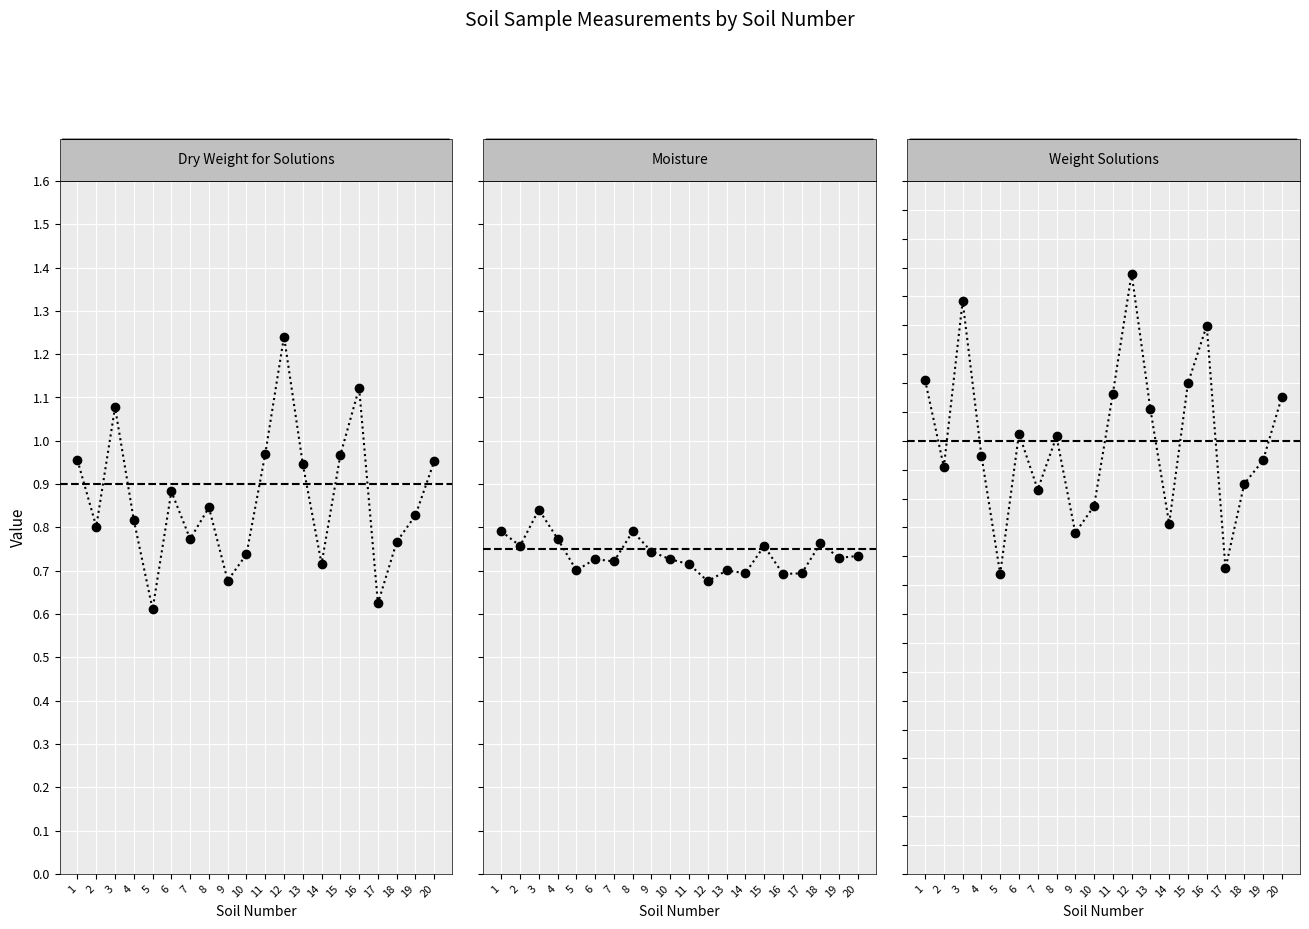

Rank the series at 12 from highest to lowest value.

Weight Solutions, Dry Weight for Solutions, Moisture